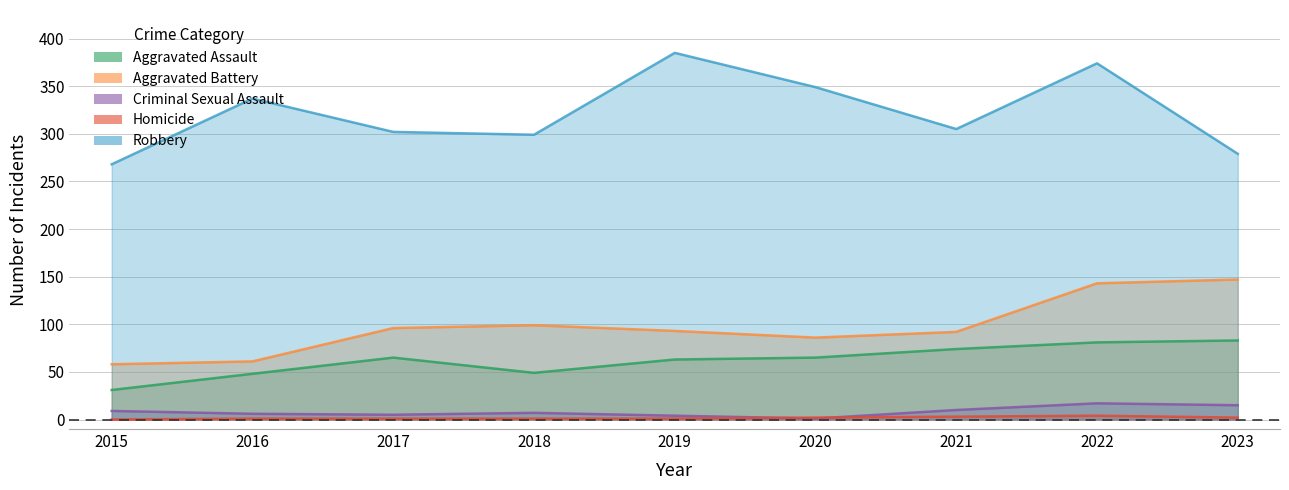

Which series has the largest total across all categories?

Robbery